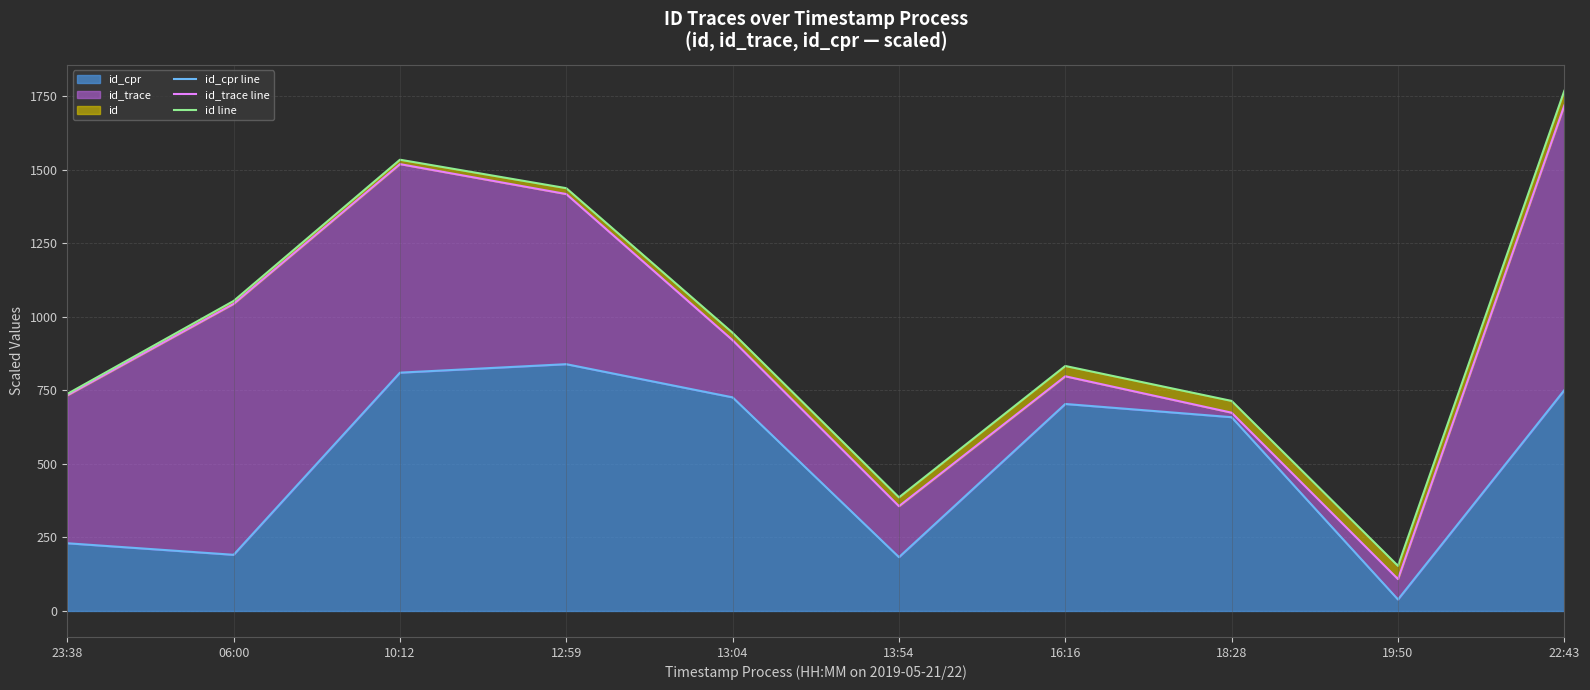

What is the difference between the maximum and second lowest values in the id_cpr line series?

656.1